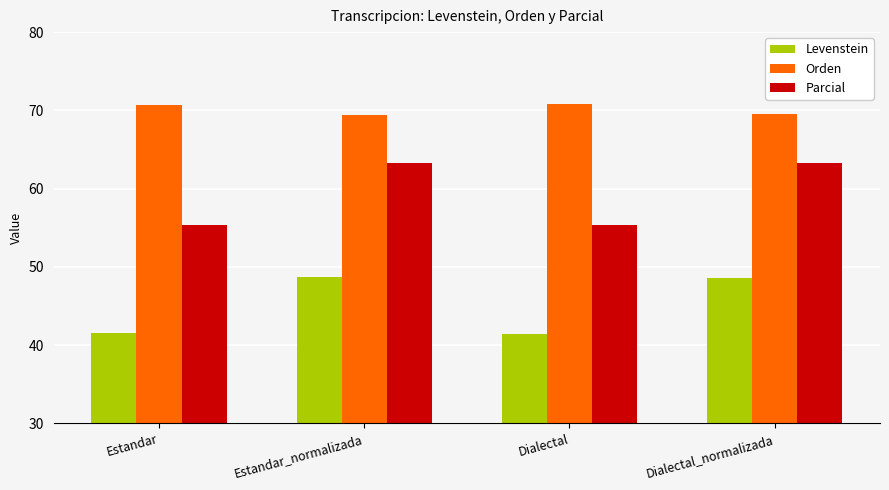

What is the greatest value displayed?

70.8